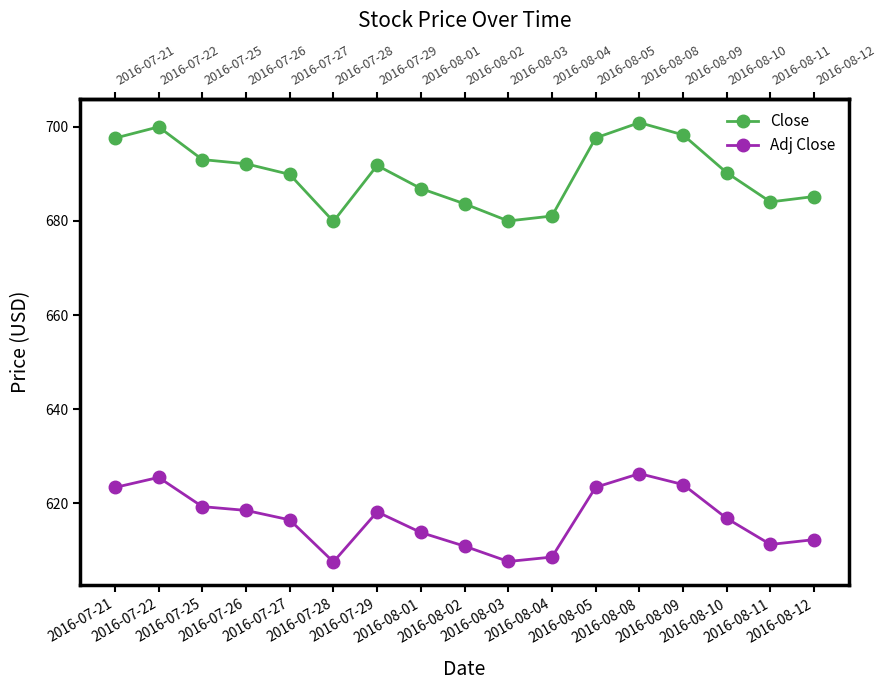

Is the value of Adj Close at 2016-08-10 greater than the value of Close at 2016-07-21?

No